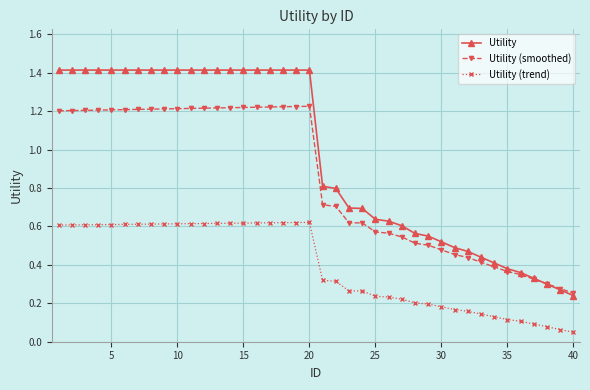

How many data points does each series have?

40